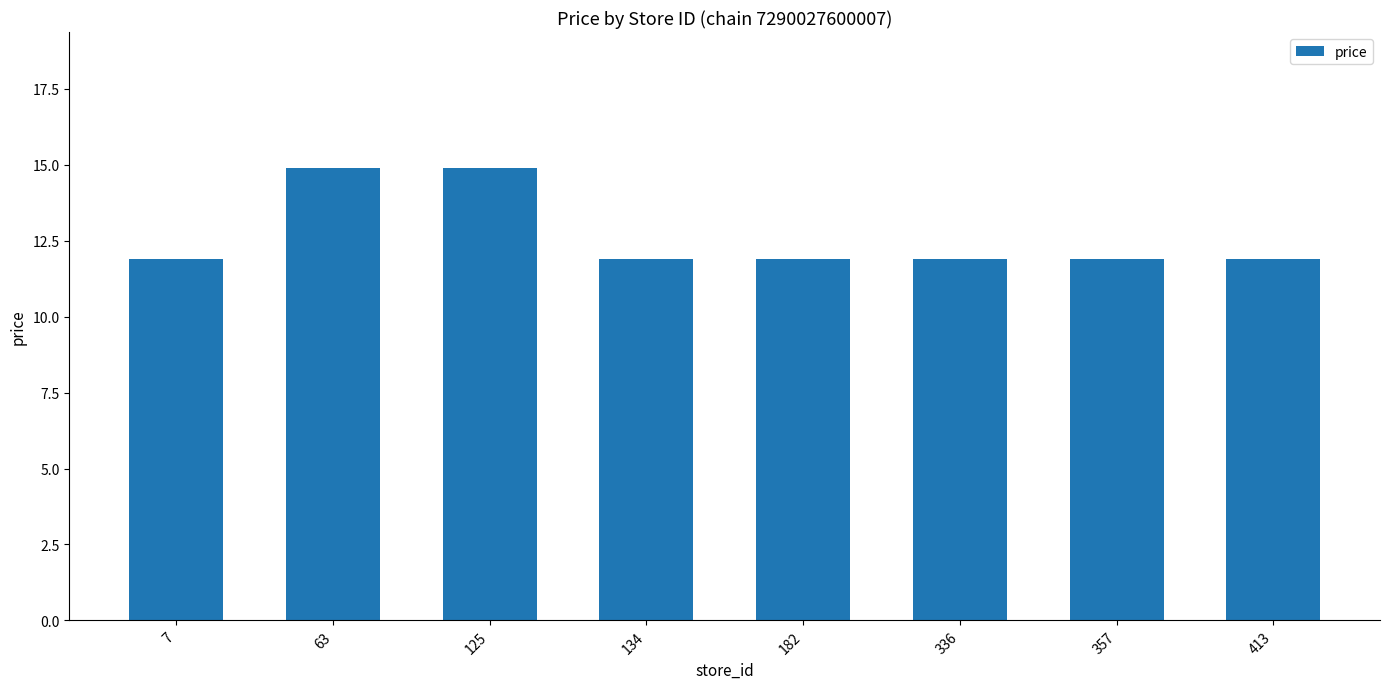

True or false: the data shows 3.3 at 413.

False